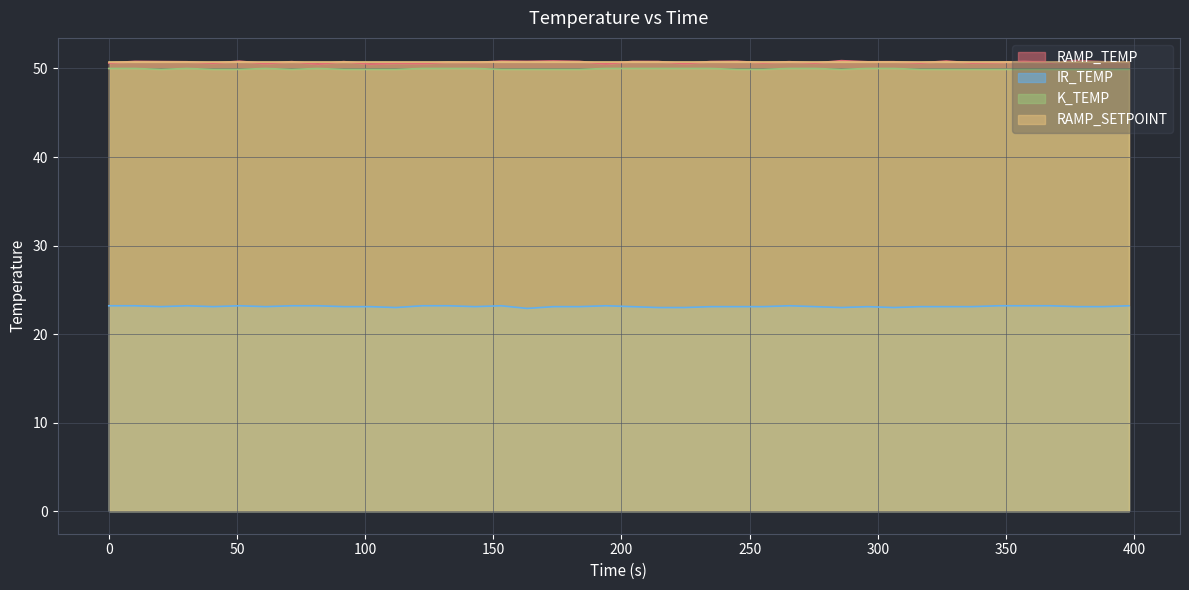

What is the highest value of the IR_TEMP series?

23.2